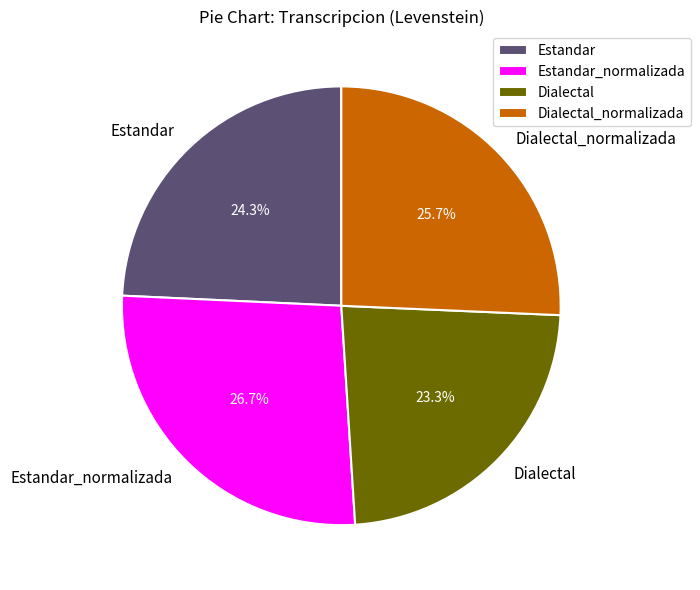

Which slice is the largest?

Estandar_normalizada